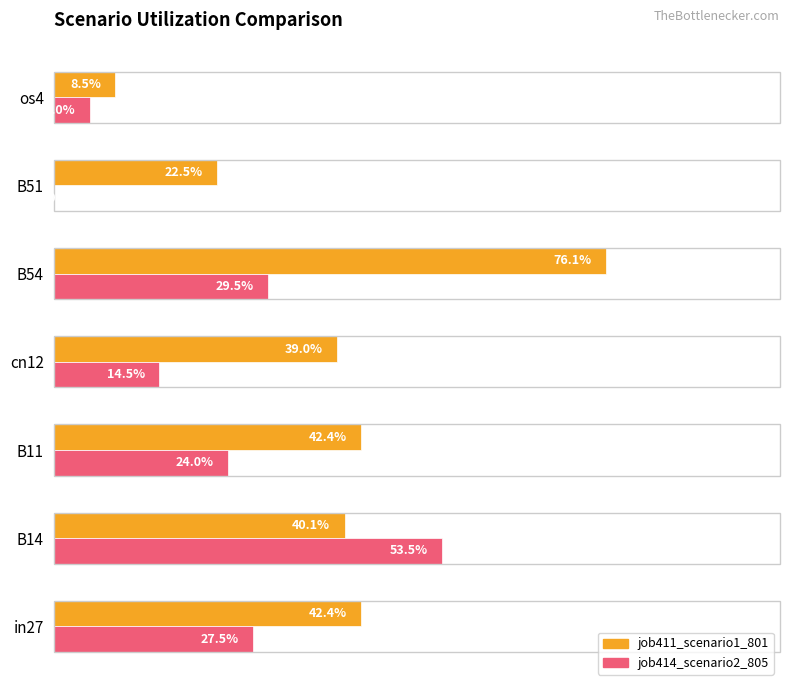

What are all the series names shown in the legend?

job411_scenario1_801, job414_scenario2_805